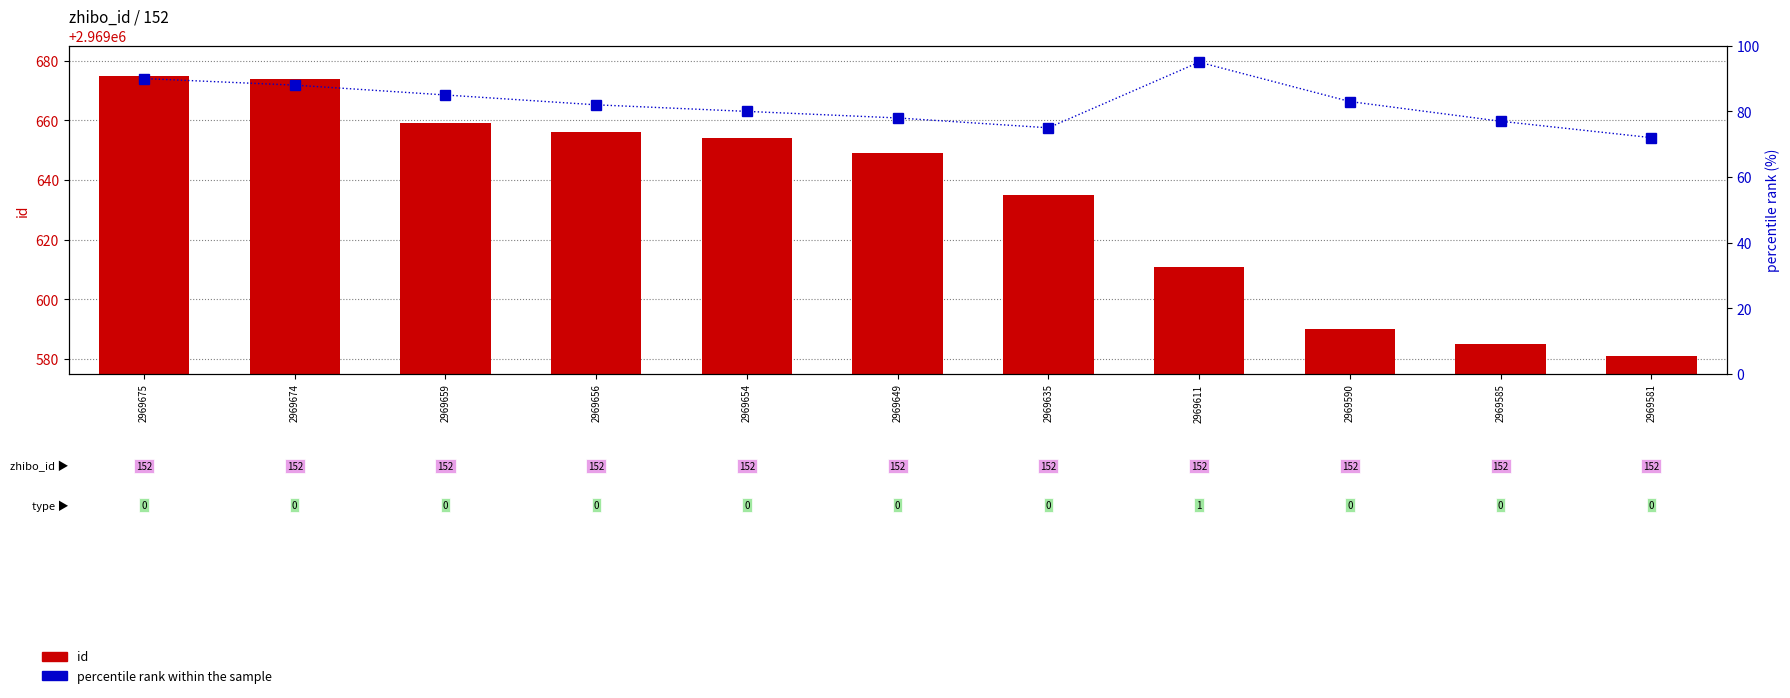

How many values in the id series exceed 2969649?

5